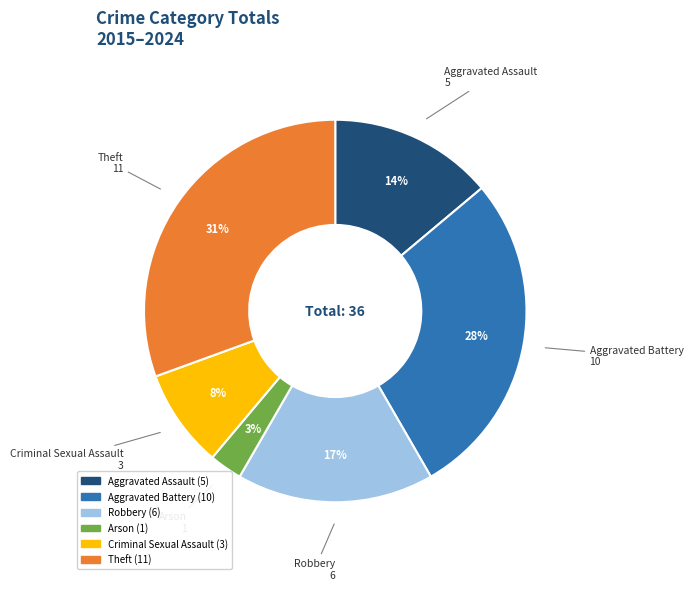

Count the number of slices in the pie.

6